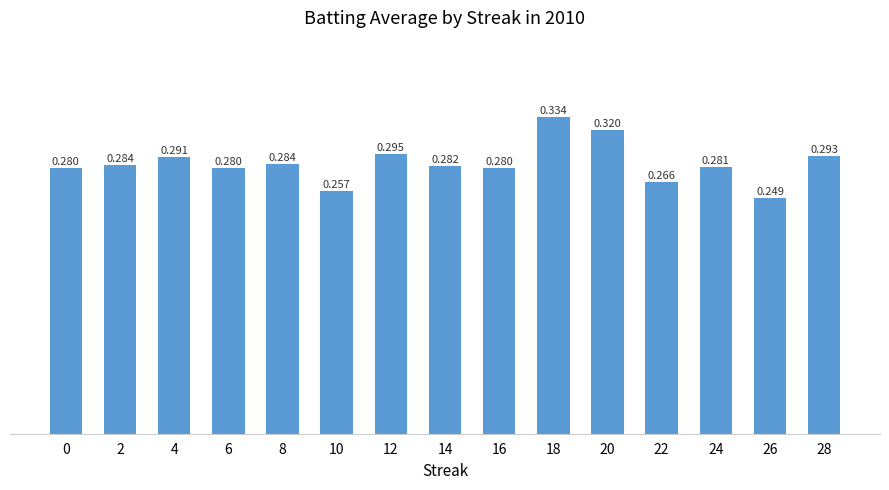

What is the sum of all values?

4.3